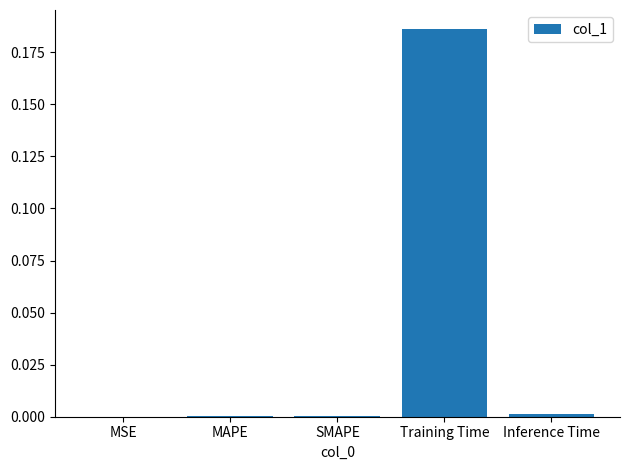

True or false: the data shows 0.0 at SMAPE.

True